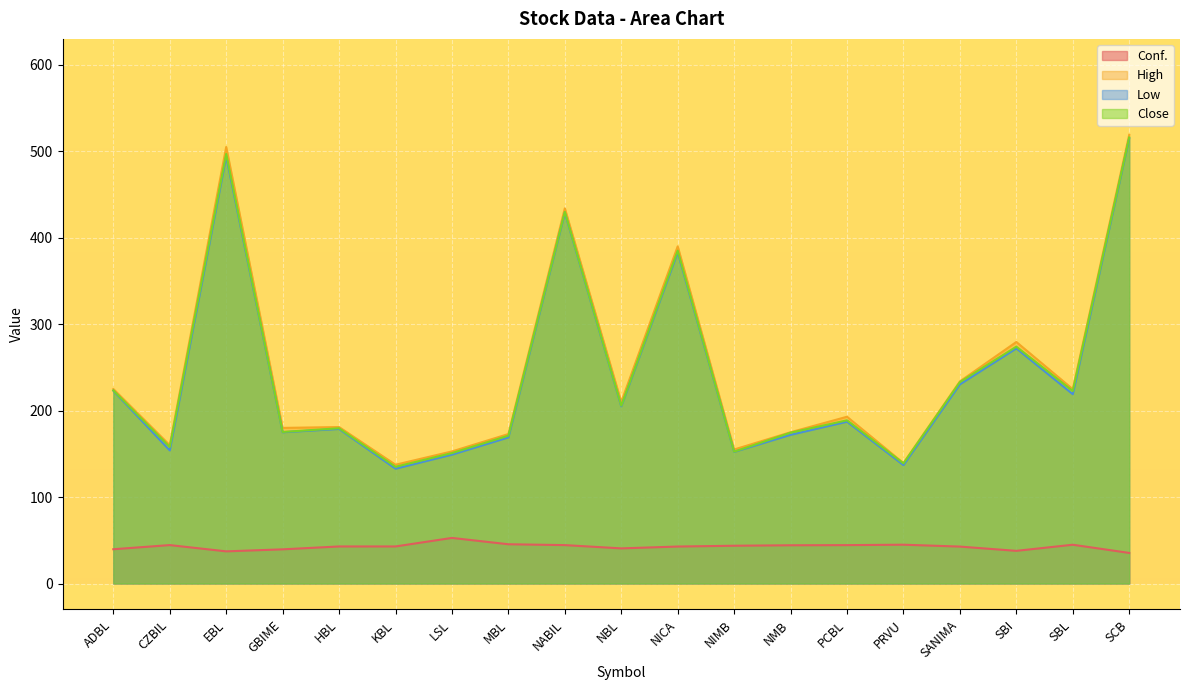

True or false: Close and High cross at least once.

False